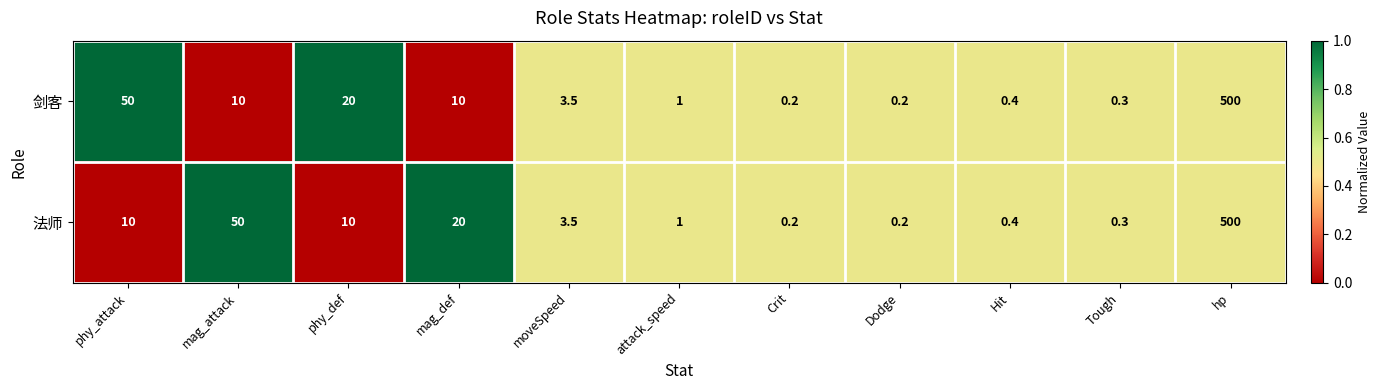

Reading left to right, transcribe all the data shown in this chart.

剑客: phy_attack=50.0	mag_attack=10.0	phy_def=20.0	mag_def=10.0	moveSpeed=3.5	attack_speed=1.0	Crit=0.2	Dodge=0.2	Hit=0.4	Tough=0.3	hp=500.0
法师: phy_attack=10.0	mag_attack=50.0	phy_def=10.0	mag_def=20.0	moveSpeed=3.5	attack_speed=1.0	Crit=0.2	Dodge=0.2	Hit=0.4	Tough=0.3	hp=500.0